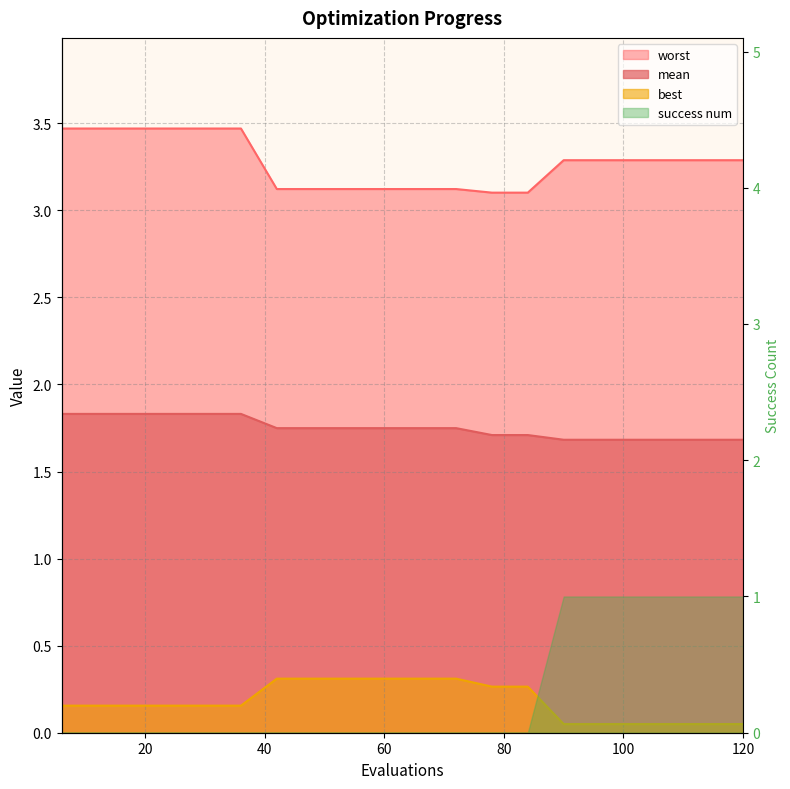

What is the average value of the best series?

0.2